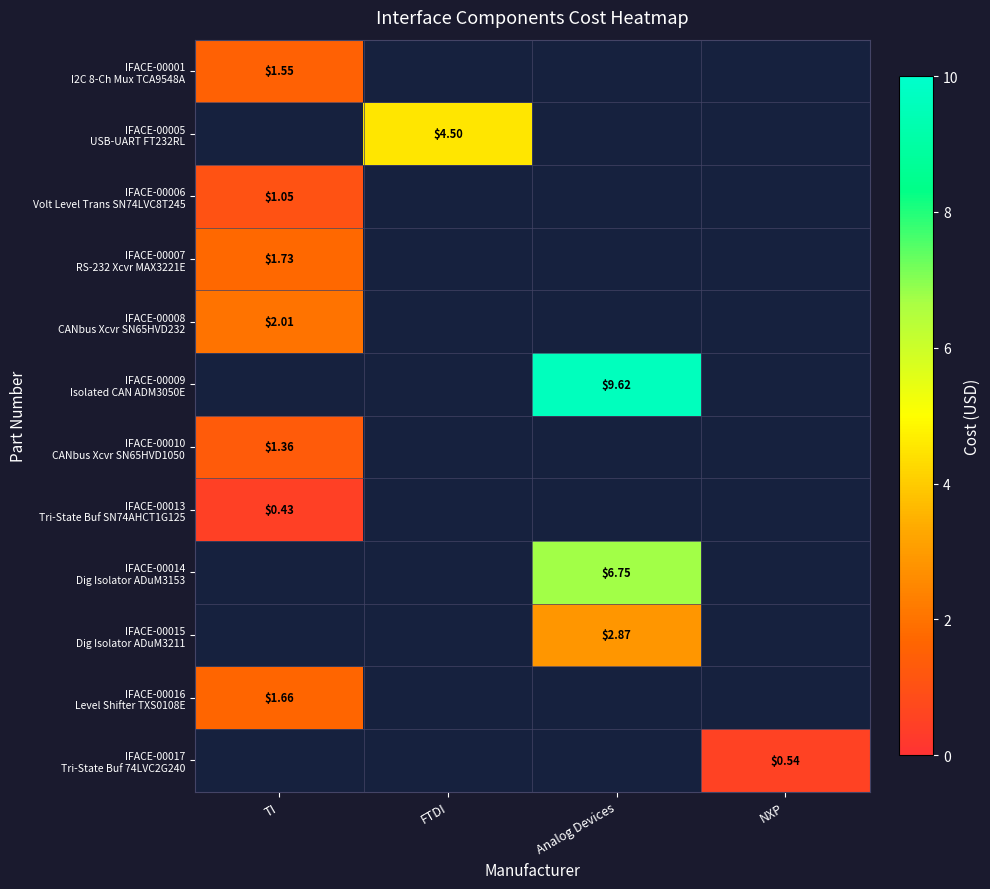

Which category has the lowest value in the IFACE-00013 Tri-State Buf SN74AHCT1G125 series?

TI